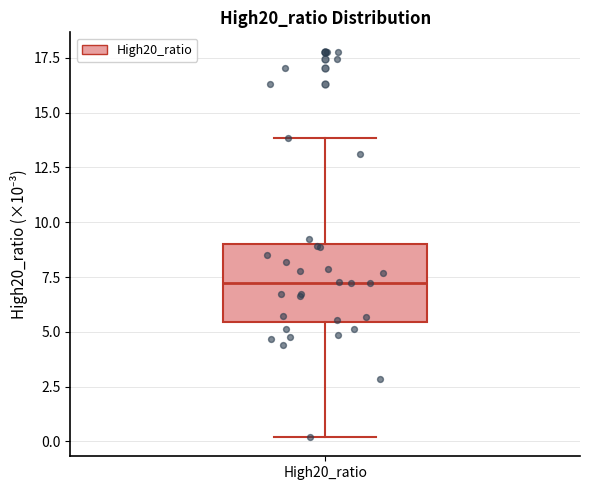

Where is the lower edge of the box for High20_ratio on the y-axis? The values are not printed on the chart, so give them approximately, as read against the axis.

5.5